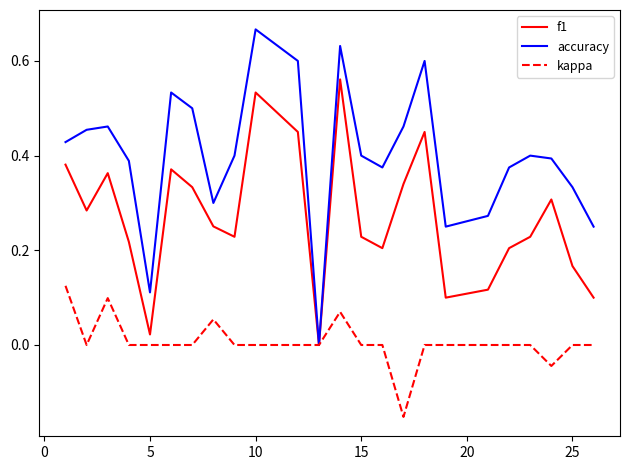

Which series has the largest range (max minus min)?

accuracy